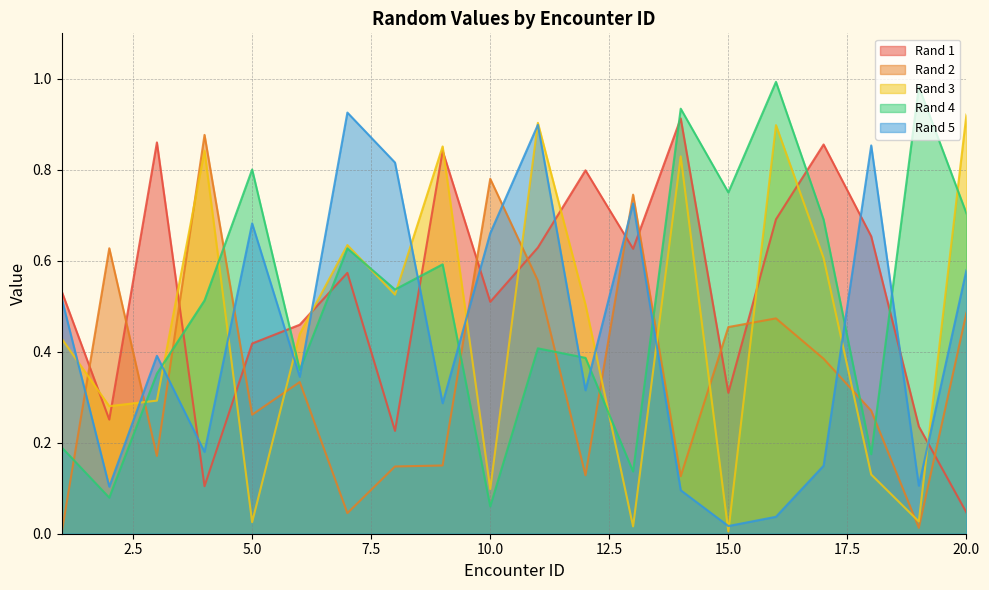

Reading left to right, extract all data points from this chart.

Rand 1: 0.5	0.3	0.9	0.1	0.4	0.5	0.6	0.2	0.8	0.5	0.6	0.8	0.6	0.9	0.3	0.7	0.9	0.7	0.2	0.0
Rand 2: 0.0	0.6	0.2	0.9	0.3	0.3	0.0	0.1	0.2	0.8	0.6	0.1	0.7	0.1	0.5	0.5	0.4	0.3	0.0	0.5
Rand 3: 0.4	0.3	0.3	0.8	0.0	0.4	0.6	0.5	0.9	0.1	0.9	0.5	0.0	0.8	0.0	0.9	0.6	0.1	0.0	0.9
Rand 4: 0.2	0.1	0.4	0.5	0.8	0.4	0.6	0.5	0.6	0.1	0.4	0.4	0.1	0.9	0.8	1.0	0.7	0.2	1.0	0.7
Rand 5: 0.5	0.1	0.4	0.2	0.7	0.3	0.9	0.8	0.3	0.7	0.9	0.3	0.7	0.1	0.0	0.0	0.1	0.9	0.1	0.6